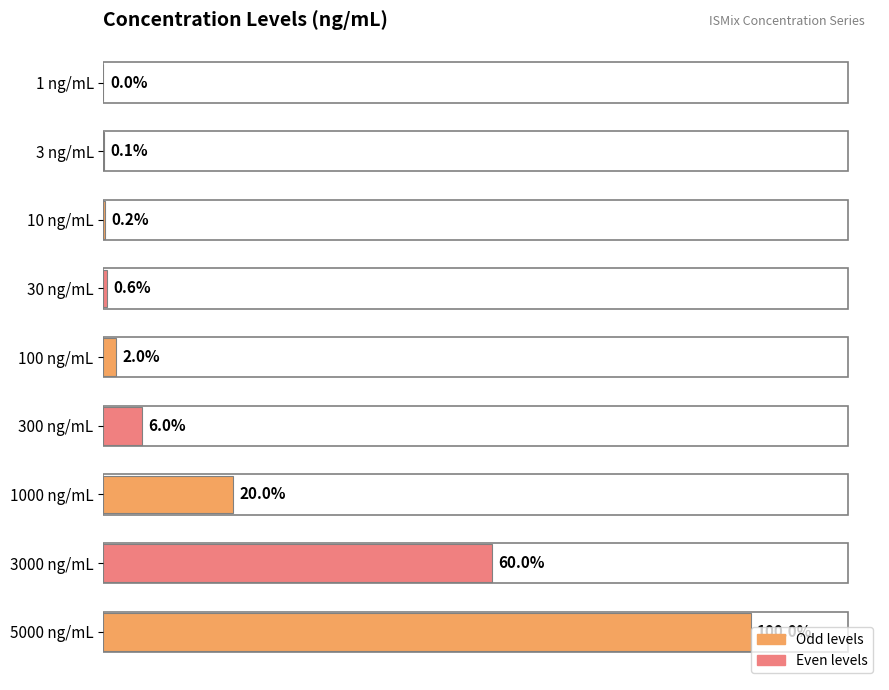

Are the bars horizontal?

Yes